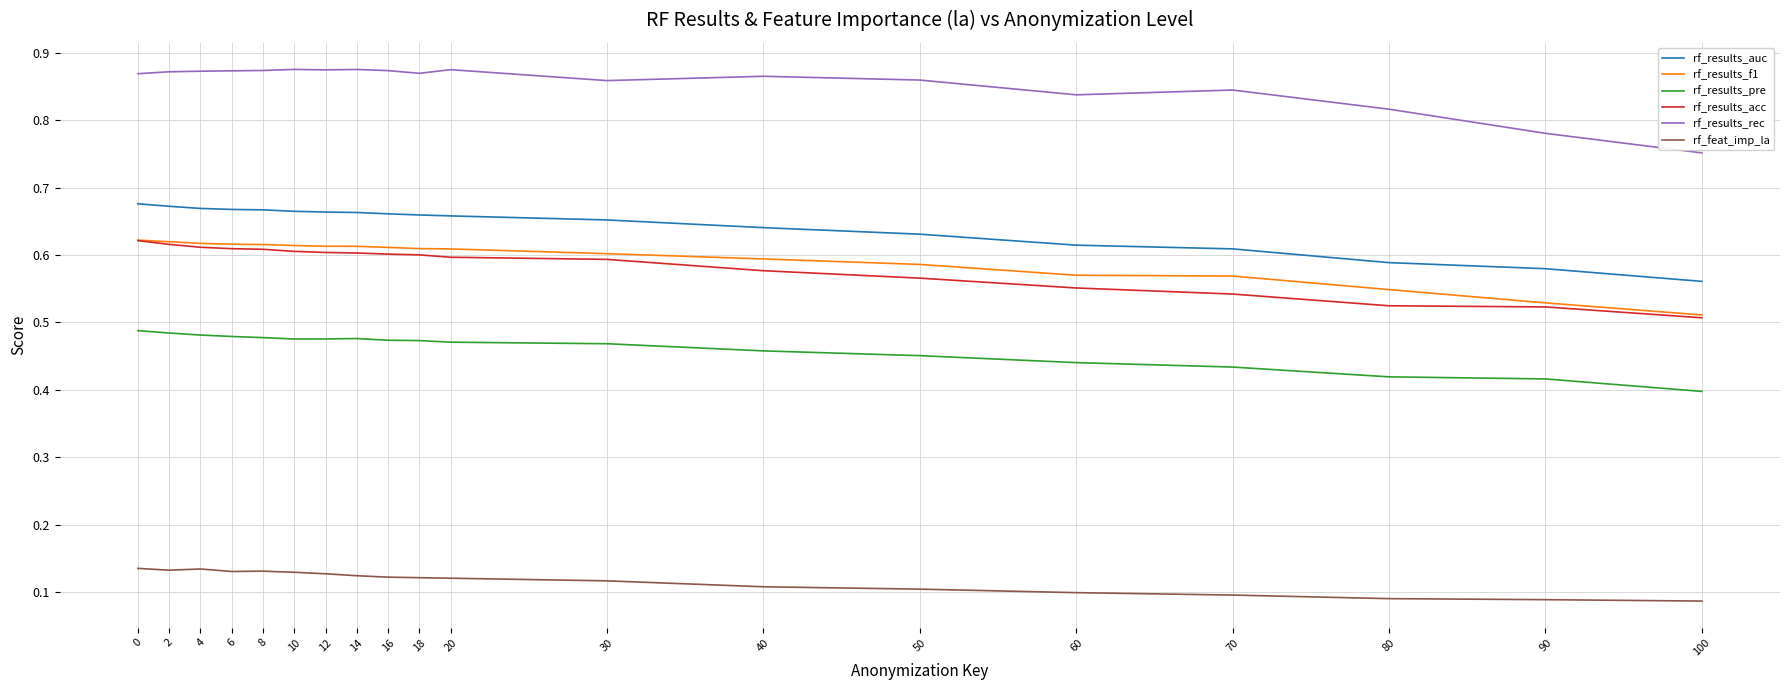

The rf_feat_imp_la series shows 0.1 at 10. True or false?

True